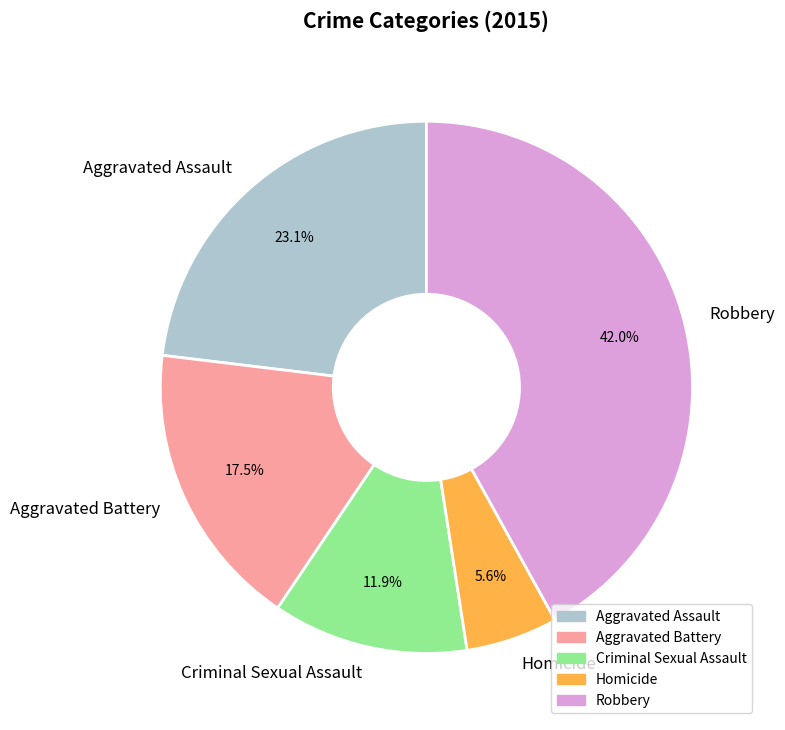

To the nearest percent, what is the difference between the Criminal Sexual Assault and Homicide slice percentages?

6%